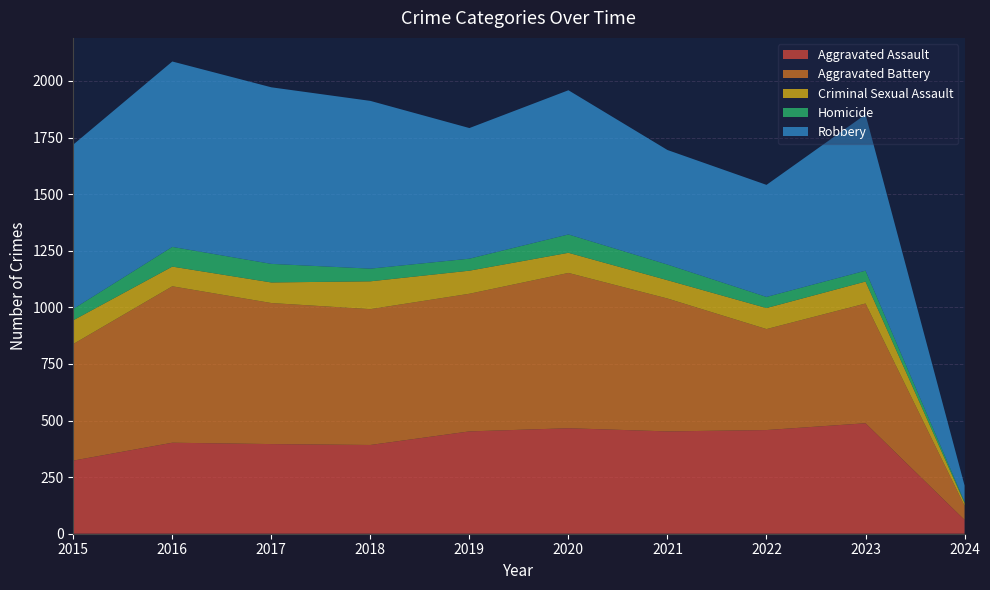

Reading left to right, what are all the values shown in this chart?

Aggravated Assault: 2015=323	2016=402	2017=396	2018=392	2019=452	2020=466	2021=452	2022=458	2023=488	2024=61
Aggravated Battery: 2015=515	2016=691	2017=623	2018=600	2019=608	2020=686	2021=587	2022=446	2023=529	2024=62
Criminal Sexual Assault: 2015=105	2016=87	2017=91	2018=123	2019=102	2020=89	2021=81	2022=93	2023=97	2024=13
Homicide: 2015=50	2016=87	2017=82	2018=56	2019=53	2020=81	2021=69	2022=49	2023=48	2024=5
Robbery: 2015=726	2016=819	2017=780	2018=741	2019=577	2020=637	2021=506	2022=495	2023=690	2024=72